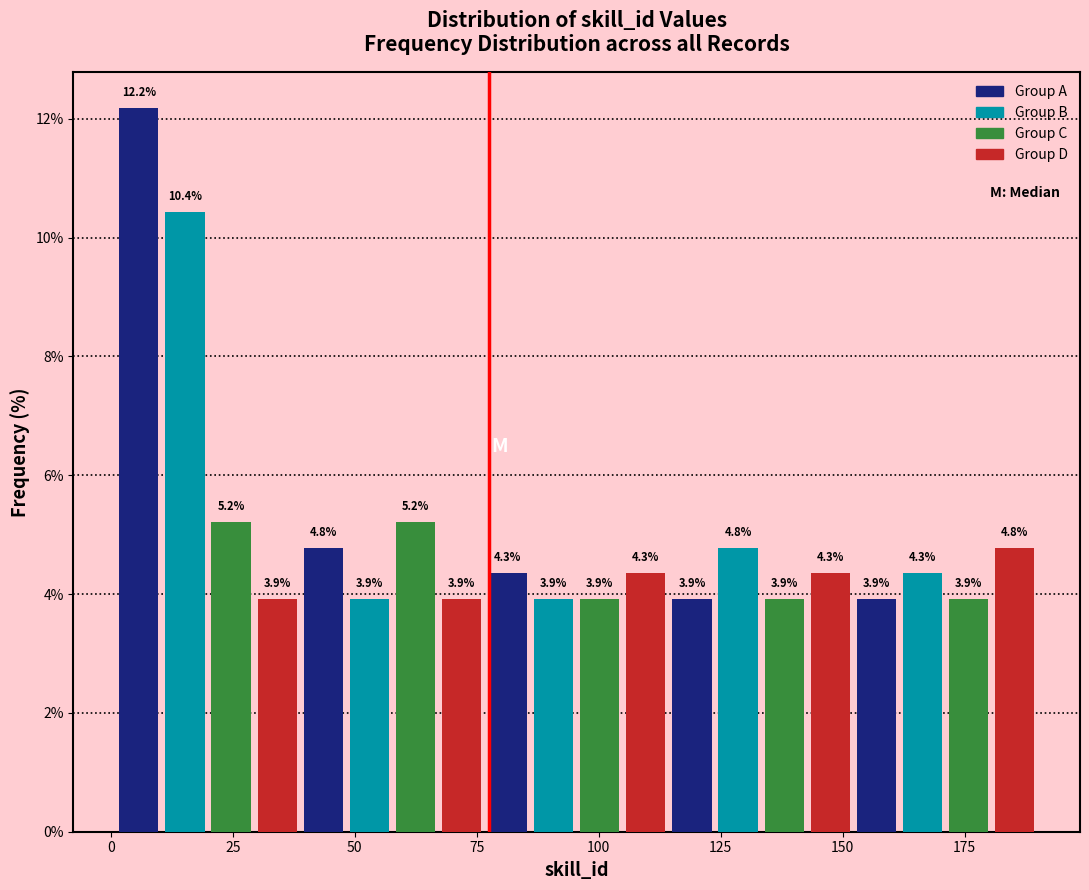

Around what value on the x-axis is the tallest bar? Give the approximate position of its centre, as read against the axis.

5